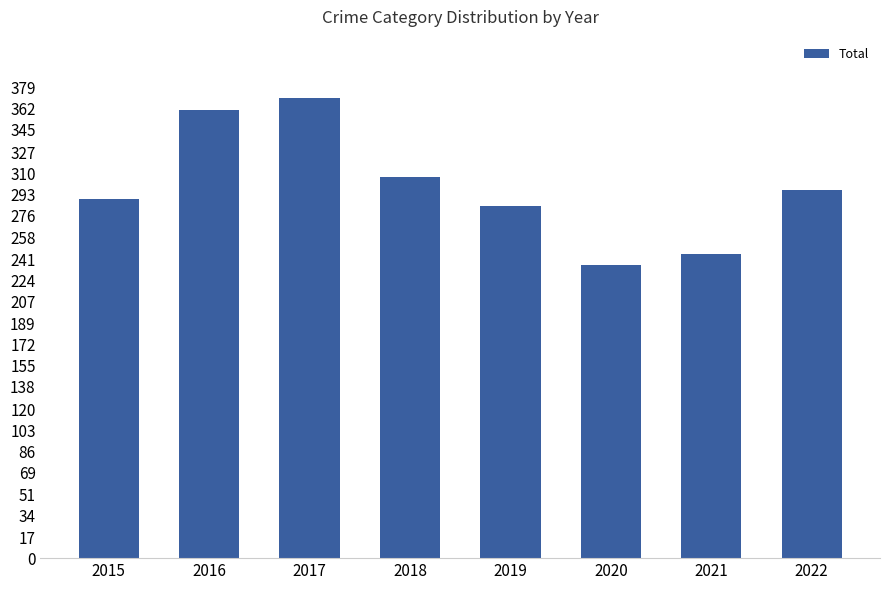

Does the chart contain stacked bars?

No